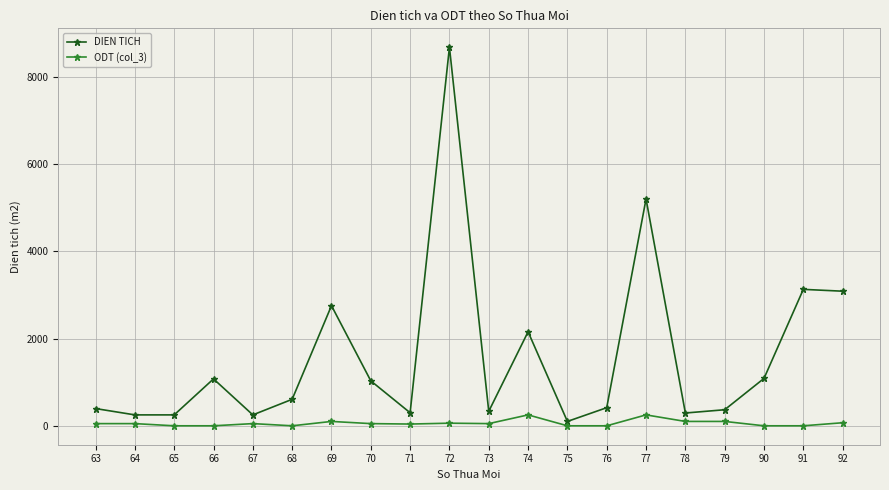

What is the value of the DIEN TICH point at the 2nd from the left?

250